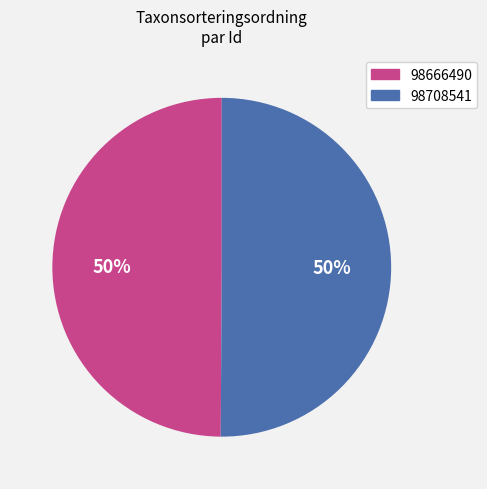

What percentage is the 98666490 slice, to the nearest percent?

50%